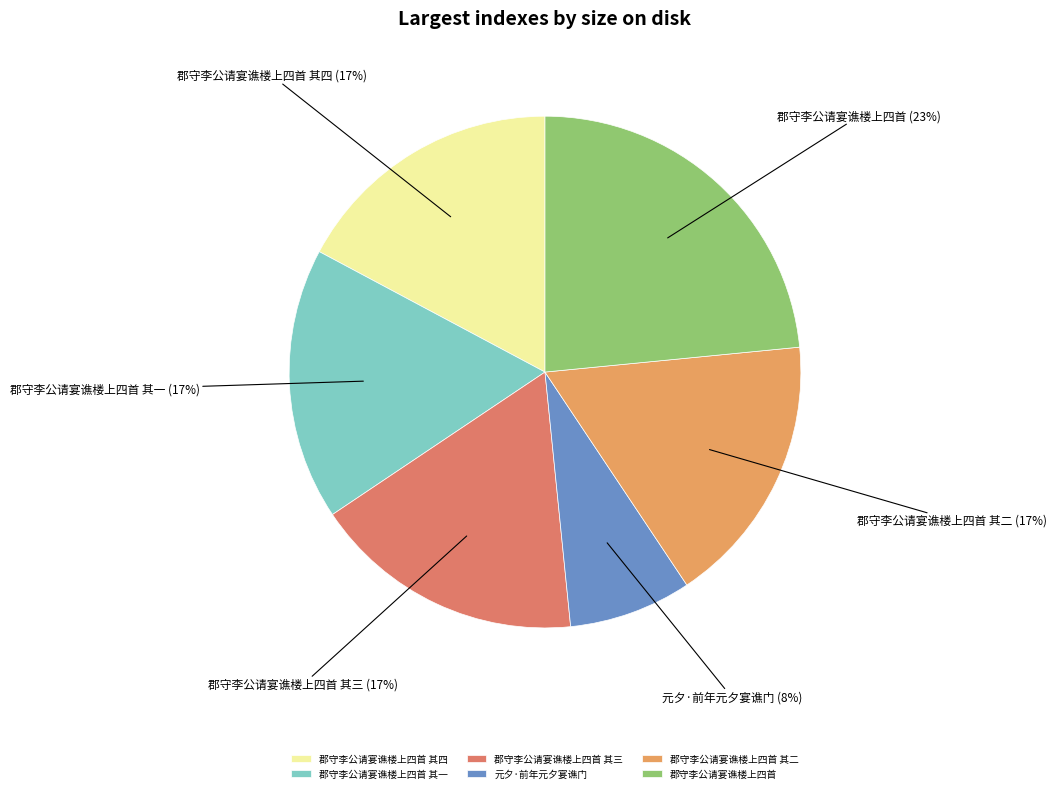

Does 郡守李公请宴谯楼上四首 其一 represent more than half of the total?

No